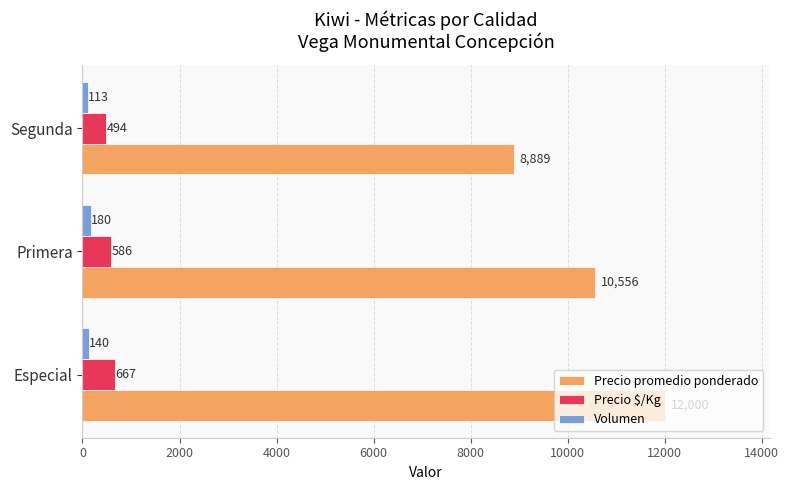

List the labels in order of Precio $/Kg value, largest first.

Especial, Primera, Segunda